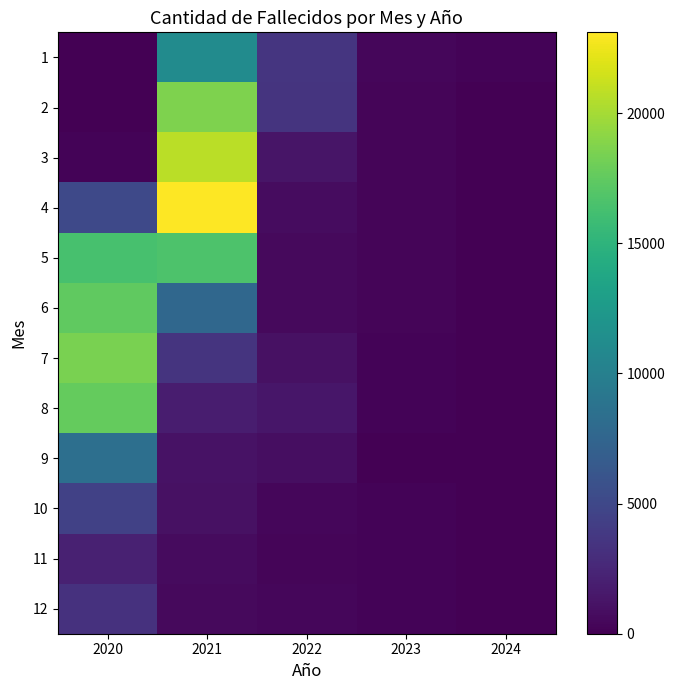

Between 2020 and 2024, which is larger?

2024